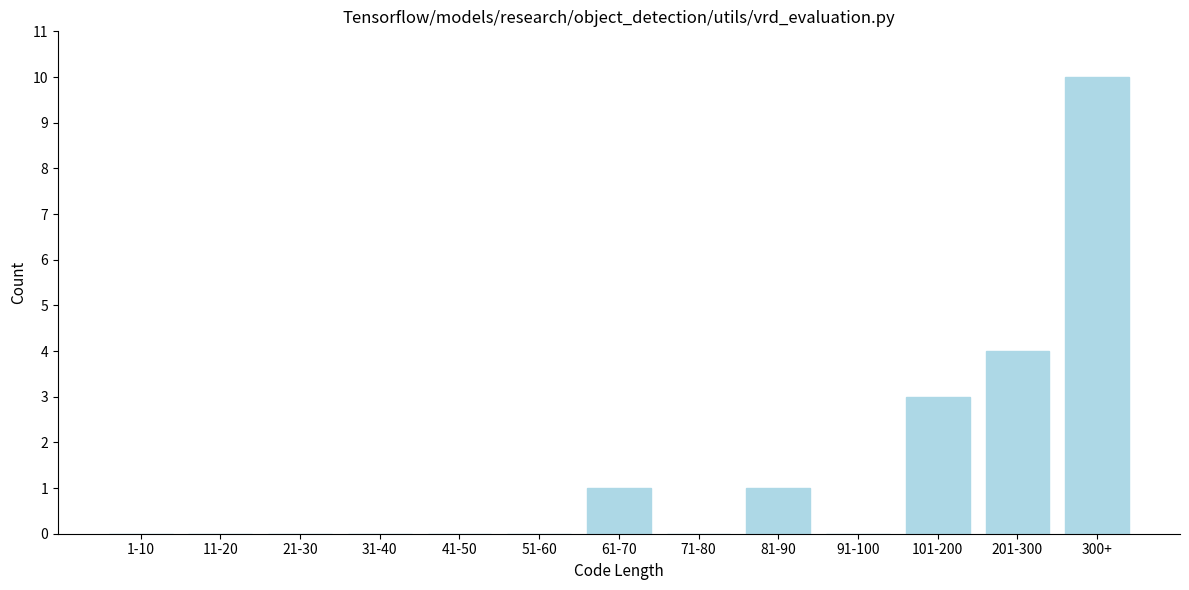

Reading right to left, extract all data points from this chart.

300+=10	201-300=4	101-200=3	91-100=0	81-90=1	71-80=0	61-70=1	51-60=0	41-50=0	31-40=0	21-30=0	11-20=0	1-10=0